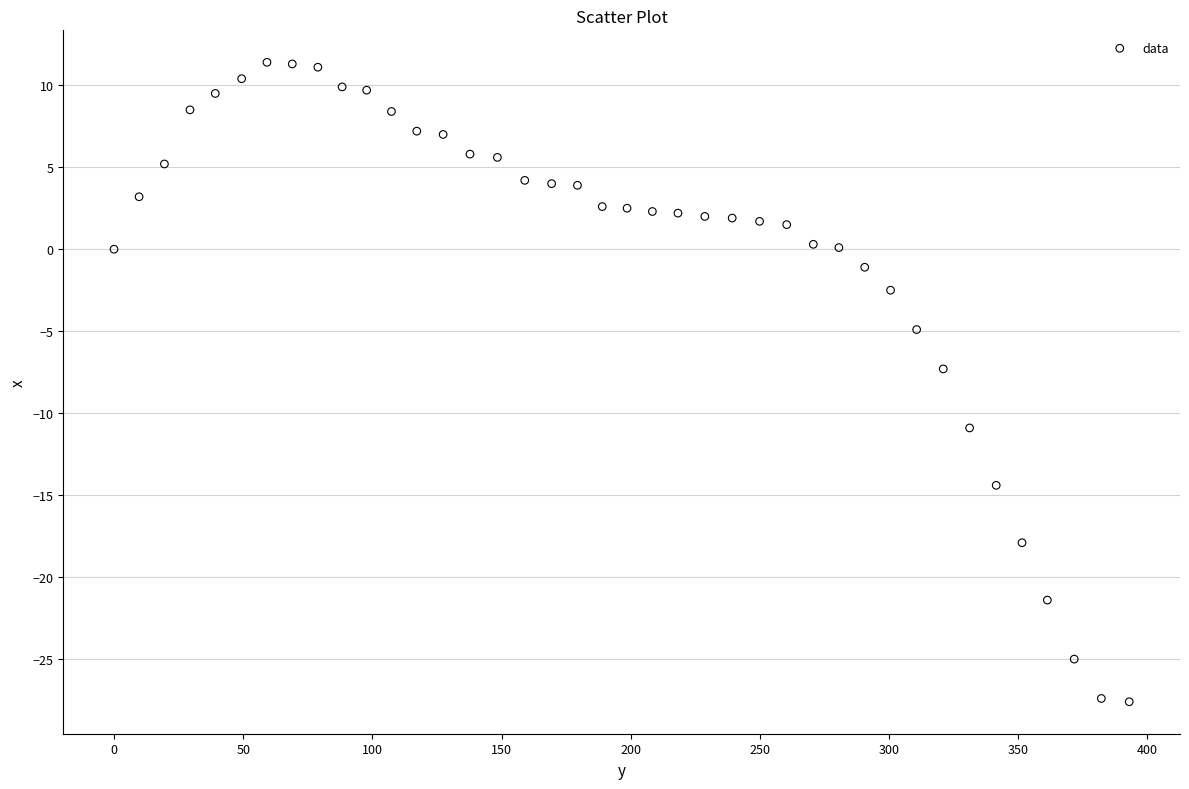

What is the range of Y values (max minus min)?

39.0